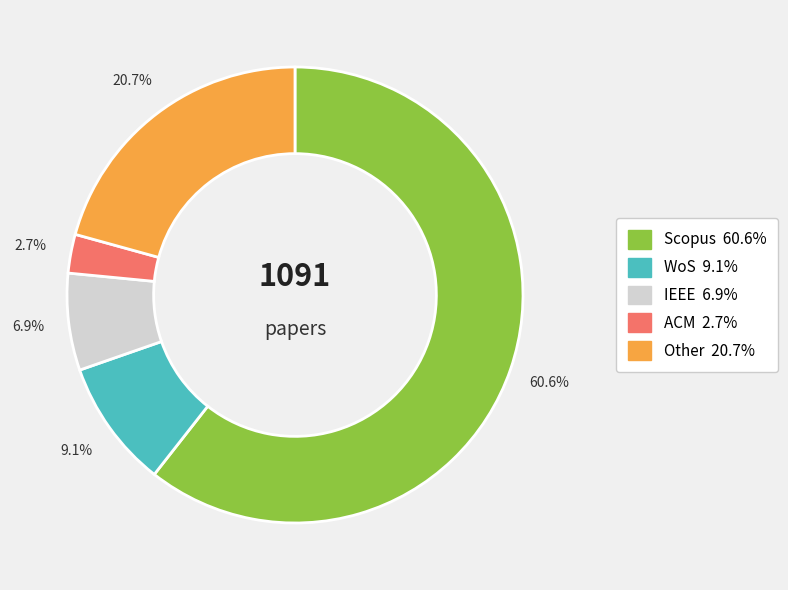

The WoS slice represents 9% of the pie. True or false?

True